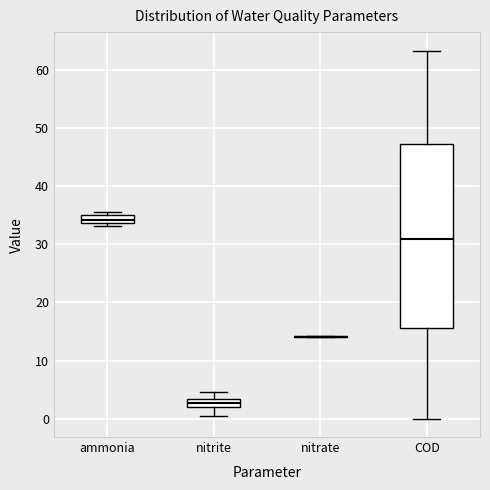

Which box is the tallest, from its lower edge to its upper edge?

COD